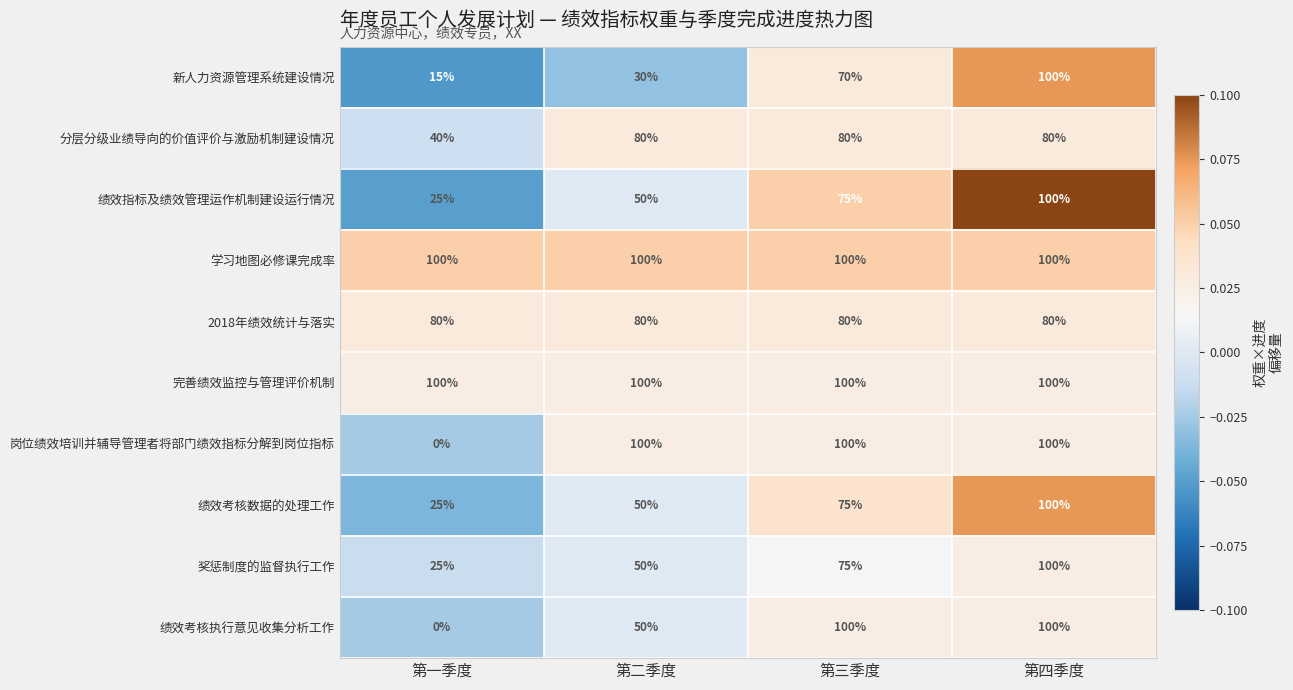

What is the spread (max minus min) of values at 第四季度?

20